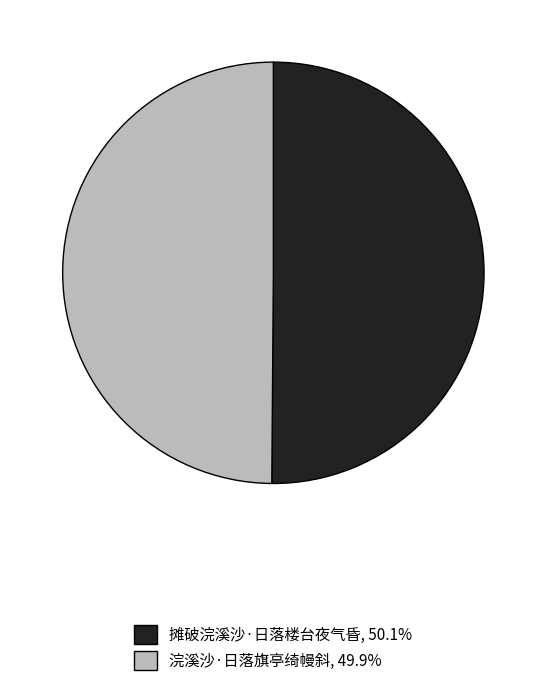

Combined, do 浣溪沙·日落旗亭绮幔斜 and 摊破浣溪沙·日落楼台夜气昏 account for over 50%?

Yes